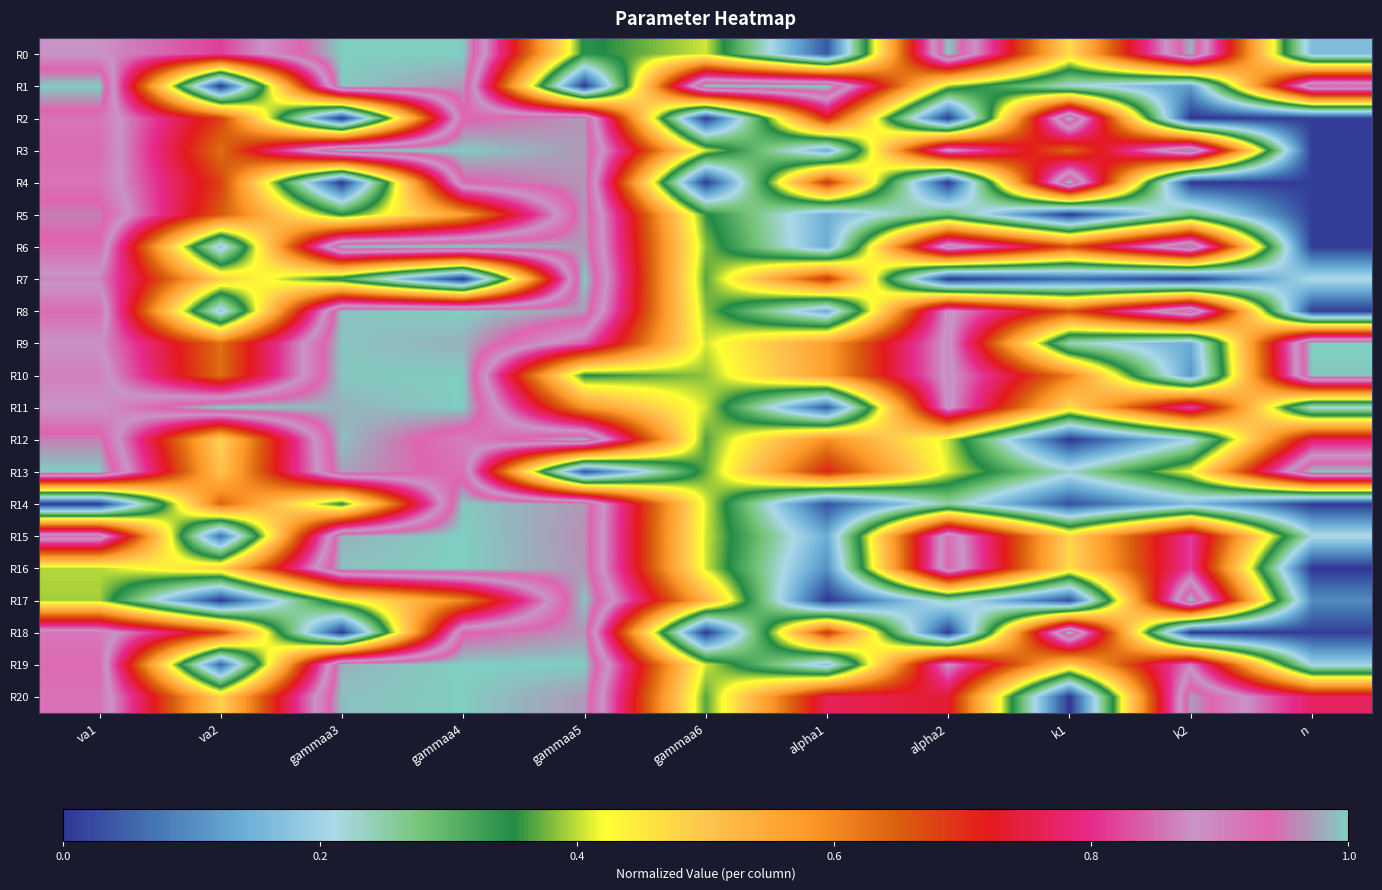

Reading left to right, extract all data points from this chart.

R0: va1=0.9	va2=0.8	gammaa3=1.0	gammaa4=1.0	gammaa5=0.3	gammaa6=0.4	alpha1=0.0	alpha2=1.0	k1=0.5	k2=1.0	n=0.2
R1: va1=1.0	va2=0.0	gammaa3=1.0	gammaa4=1.0	gammaa5=0.0	gammaa6=1.0	alpha1=1.0	alpha2=0.4	k1=0.2	k2=0.1	n=1.0
R2: va1=0.9	va2=0.7	gammaa3=0.0	gammaa4=0.9	gammaa5=1.0	gammaa6=0.0	alpha1=0.7	alpha2=0.0	k1=1.0	k2=0.0	n=0.0
R3: va1=0.9	va2=0.6	gammaa3=1.0	gammaa4=1.0	gammaa5=1.0	gammaa6=0.4	alpha1=0.1	alpha2=0.9	k1=0.6	k2=1.0	n=0.0
R4: va1=0.9	va2=0.7	gammaa3=0.0	gammaa4=0.9	gammaa5=1.0	gammaa6=0.0	alpha1=0.7	alpha2=0.0	k1=1.0	k2=0.0	n=0.0
R5: va1=1.0	va2=0.7	gammaa3=0.3	gammaa4=0.6	gammaa5=1.0	gammaa6=0.4	alpha1=0.1	alpha2=0.3	k1=0.0	k2=0.3	n=0.0
R6: va1=0.9	va2=0.2	gammaa3=1.0	gammaa4=1.0	gammaa5=1.0	gammaa6=0.4	alpha1=0.1	alpha2=0.9	k1=0.7	k2=1.0	n=0.0
R7: va1=0.9	va2=0.5	gammaa3=0.3	gammaa4=0.0	gammaa5=1.0	gammaa6=0.4	alpha1=0.7	alpha2=0.0	k1=0.1	k2=0.0	n=0.2
R8: va1=0.9	va2=0.2	gammaa3=1.0	gammaa4=1.0	gammaa5=1.0	gammaa6=0.4	alpha1=0.1	alpha2=0.9	k1=0.7	k2=1.0	n=0.0
R9: va1=0.9	va2=0.6	gammaa3=1.0	gammaa4=1.0	gammaa5=0.8	gammaa6=0.4	alpha1=0.6	alpha2=0.9	k1=0.2	k2=0.1	n=1.0
R10: va1=0.9	va2=0.6	gammaa3=1.0	gammaa4=1.0	gammaa5=0.3	gammaa6=0.4	alpha1=0.6	alpha2=0.9	k1=0.6	k2=0.1	n=1.0
R11: va1=0.9	va2=1.0	gammaa3=1.0	gammaa4=1.0	gammaa5=0.6	gammaa6=0.4	alpha1=0.0	alpha2=0.9	k1=0.5	k2=0.8	n=0.2
R12: va1=1.0	va2=0.5	gammaa3=1.0	gammaa4=0.9	gammaa5=1.0	gammaa6=0.4	alpha1=0.6	alpha2=0.4	k1=0.0	k2=0.2	n=0.8
R13: va1=1.0	va2=0.5	gammaa3=1.0	gammaa4=0.9	gammaa5=0.0	gammaa6=0.4	alpha1=0.7	alpha2=0.4	k1=0.2	k2=0.4	n=1.0
R14: va1=0.0	va2=0.6	gammaa3=0.3	gammaa4=1.0	gammaa5=1.0	gammaa6=0.4	alpha1=0.0	alpha2=0.2	k1=0.0	k2=0.2	n=0.0
R15: va1=0.9	va2=0.1	gammaa3=1.0	gammaa4=1.0	gammaa5=1.0	gammaa6=0.4	alpha1=0.1	alpha2=0.9	k1=0.5	k2=0.8	n=0.2
R16: va1=0.4	va2=0.5	gammaa3=1.0	gammaa4=1.0	gammaa5=1.0	gammaa6=0.4	alpha1=0.1	alpha2=0.9	k1=0.5	k2=0.8	n=0.0
R17: va1=0.4	va2=0.0	gammaa3=0.4	gammaa4=0.6	gammaa5=1.0	gammaa6=0.5	alpha1=0.0	alpha2=0.2	k1=0.0	k2=1.0	n=0.1
R18: va1=0.9	va2=0.7	gammaa3=0.0	gammaa4=0.9	gammaa5=1.0	gammaa6=0.0	alpha1=0.7	alpha2=0.0	k1=1.0	k2=0.0	n=0.0
R19: va1=0.9	va2=0.1	gammaa3=1.0	gammaa4=1.0	gammaa5=1.0	gammaa6=0.4	alpha1=0.2	alpha2=0.9	k1=0.5	k2=0.9	n=0.2
R20: va1=0.9	va2=0.5	gammaa3=1.0	gammaa4=1.0	gammaa5=1.0	gammaa6=0.4	alpha1=0.8	alpha2=0.7	k1=0.0	k2=1.0	n=0.8